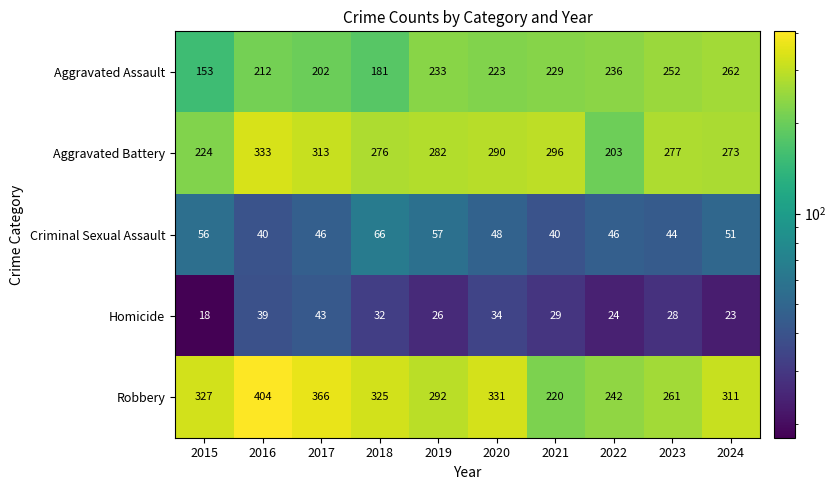

Which series has the largest range (max minus min)?

Robbery